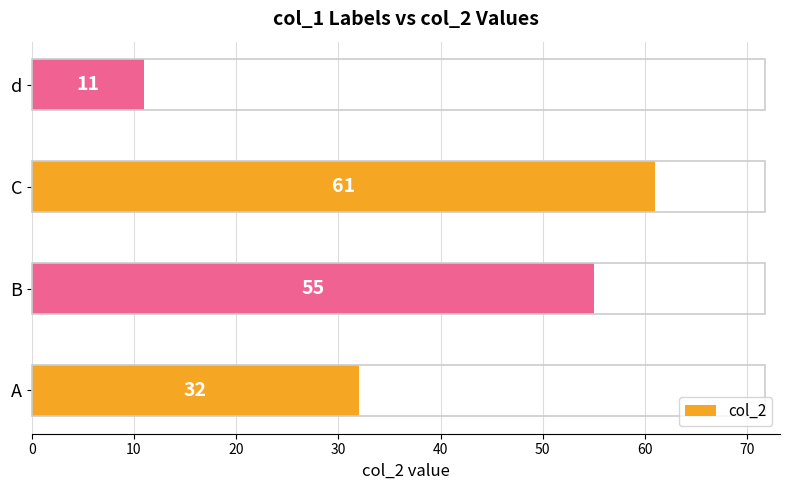

True or false: the data shows 81 at C.

False